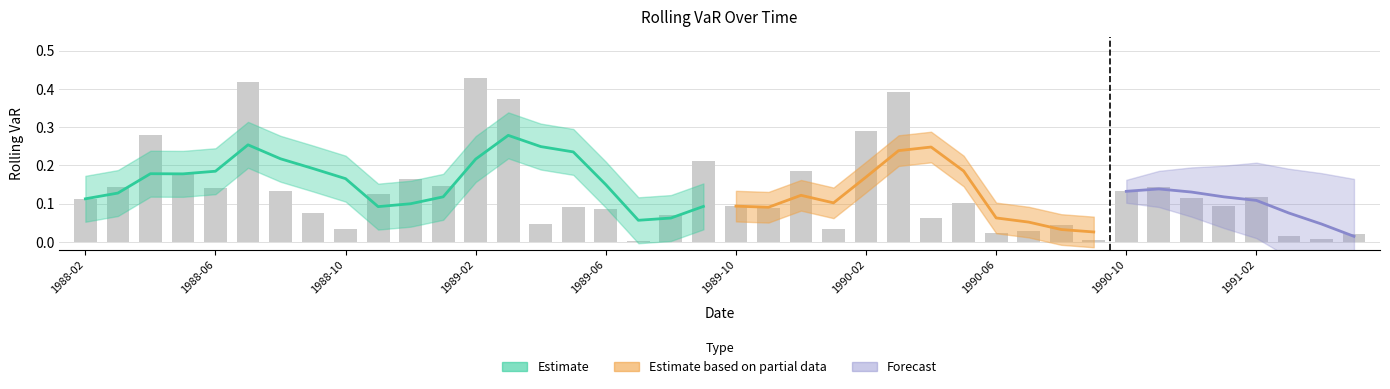

At which label is the value closest to 0?

1989-07